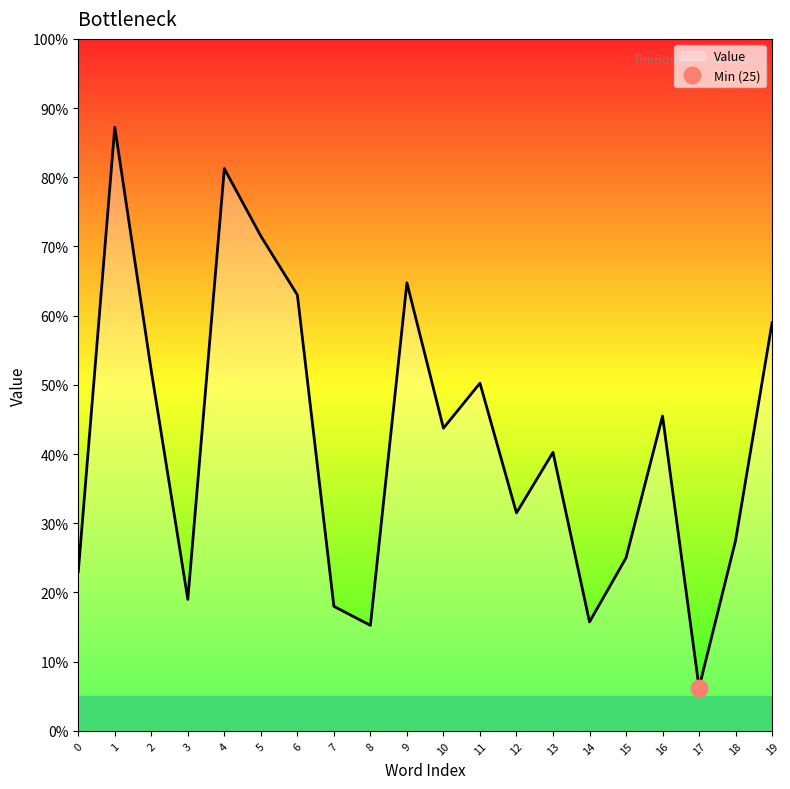

List the labels in order of value, largest first.

1, 4, 5, 9, 6, 19, 2, 11, 16, 10, 13, 12, 18, 15, 0, 3, 7, 14, 8, 17